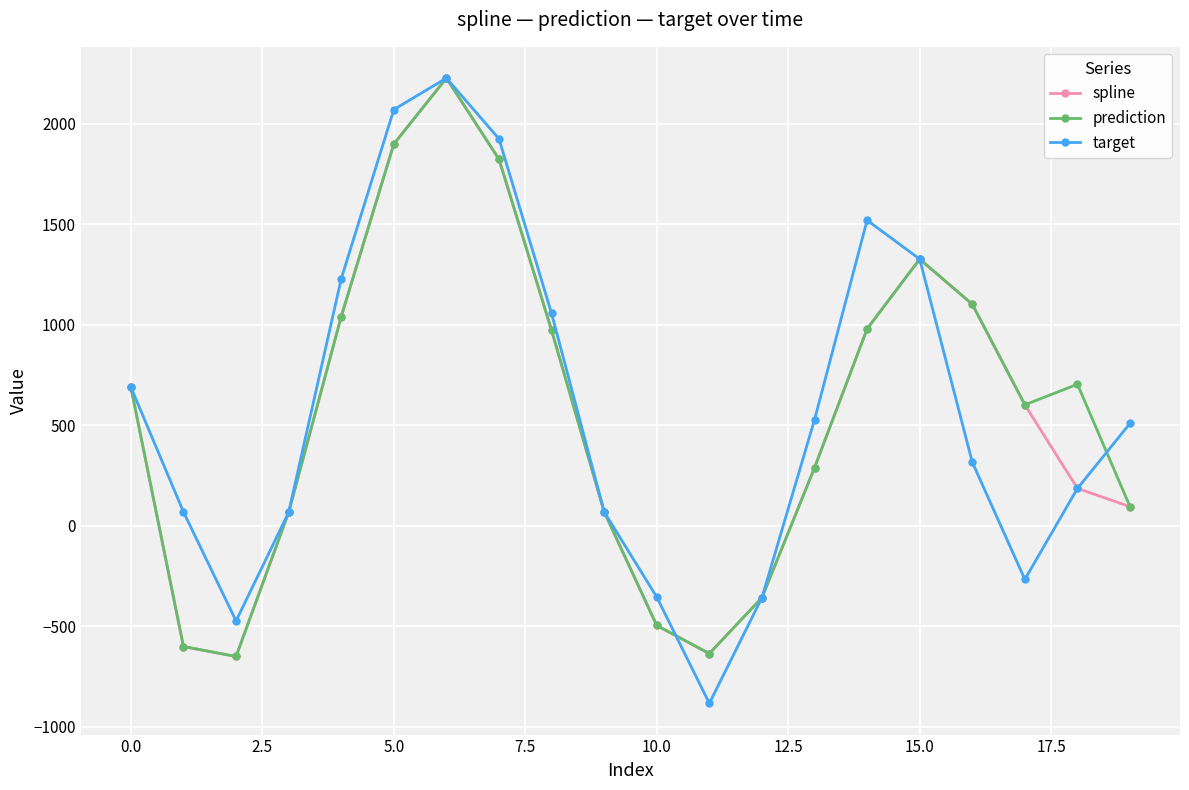

What is the minimum value for target?

-883.4